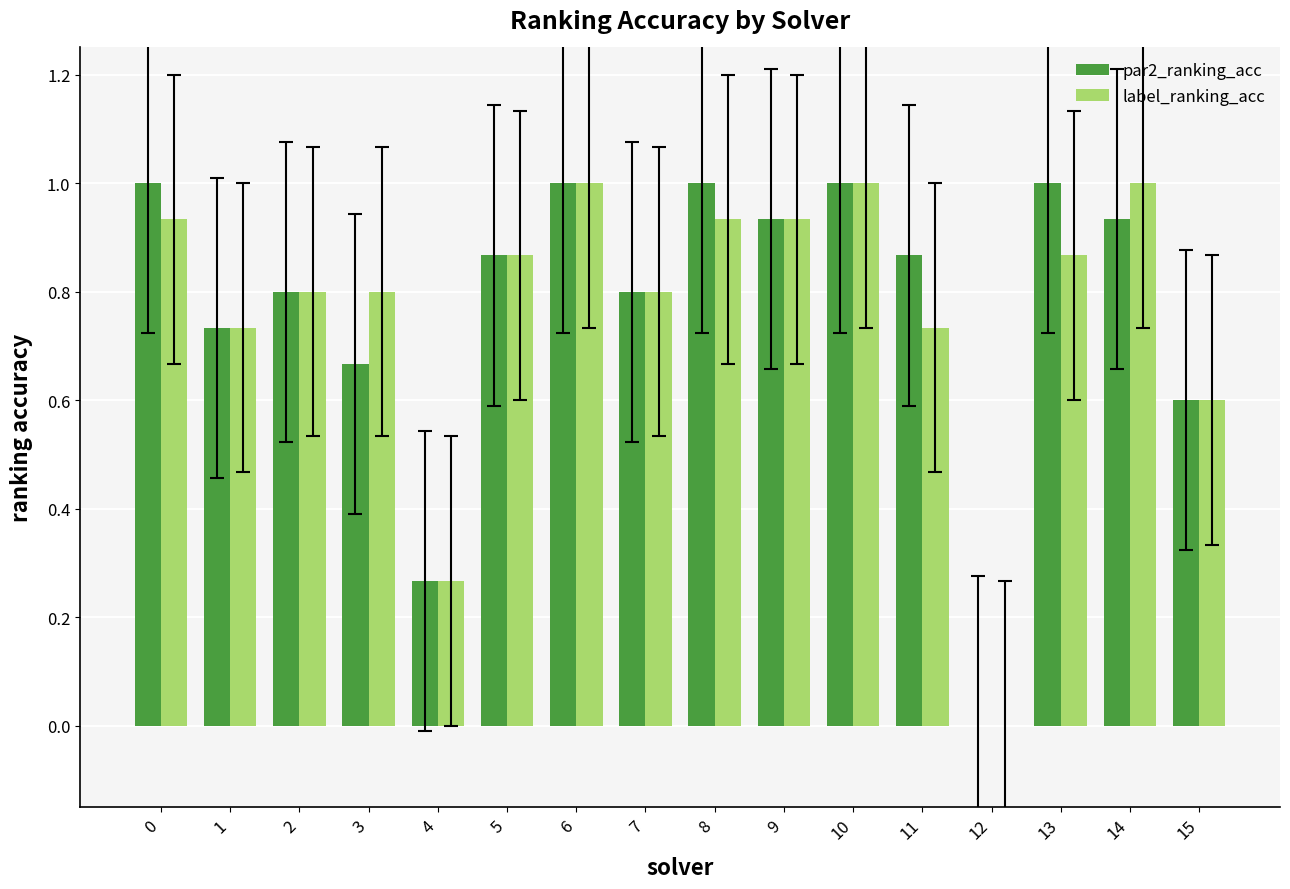

What are all the series names shown in the legend?

par2_ranking_acc, label_ranking_acc